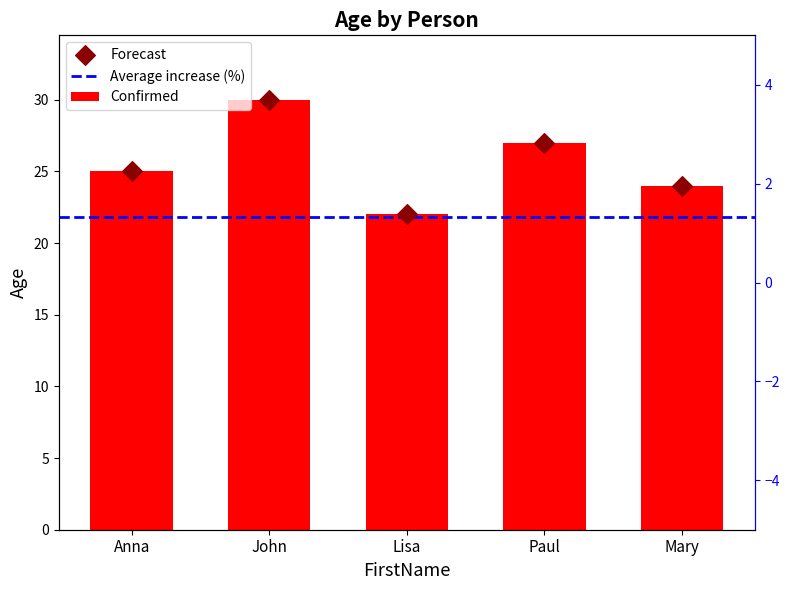

What is the ratio of the value at John to the value at Anna?

1.2